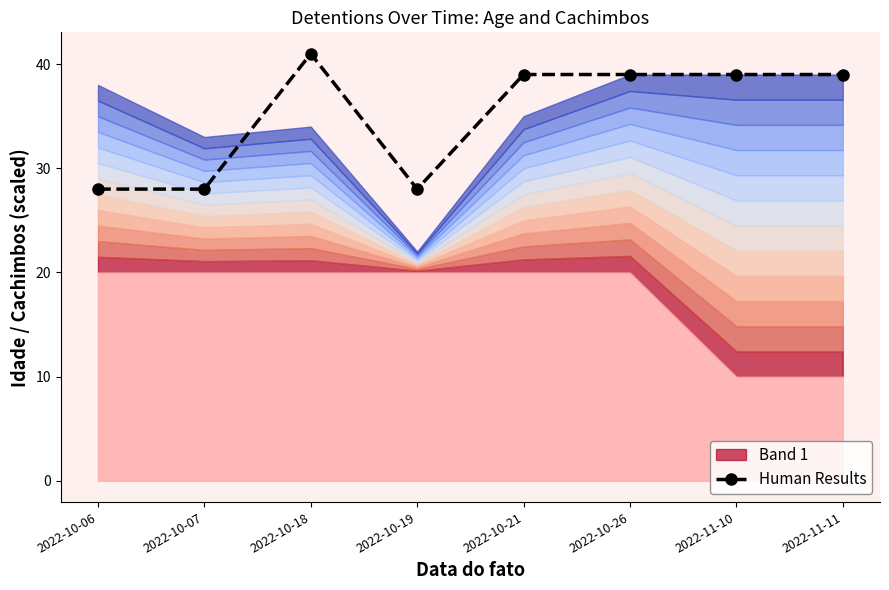

What is the smallest value displayed?

28